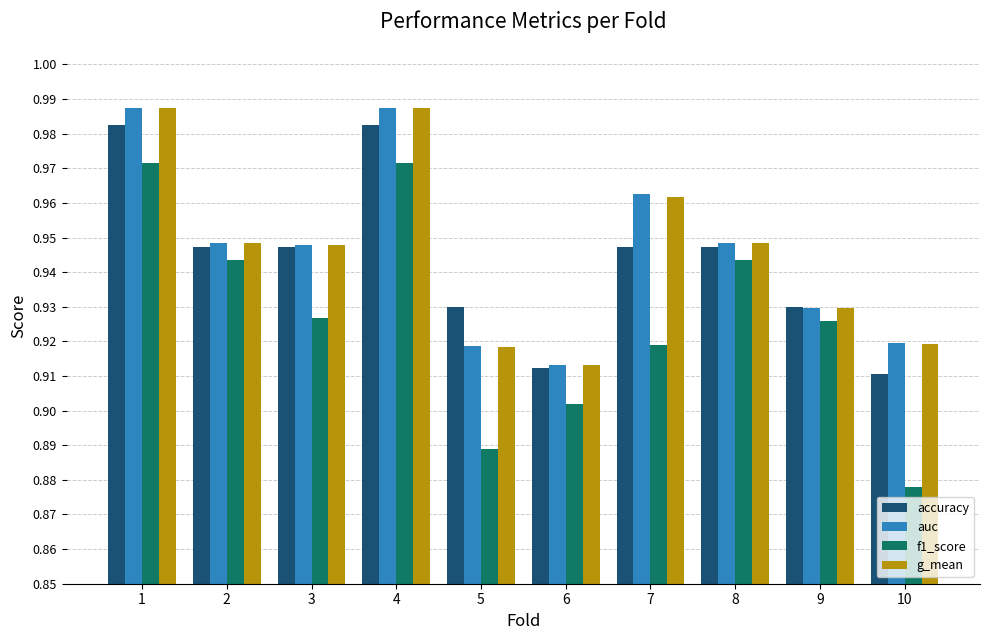

At how many categories does at least one series exceed 0?

10